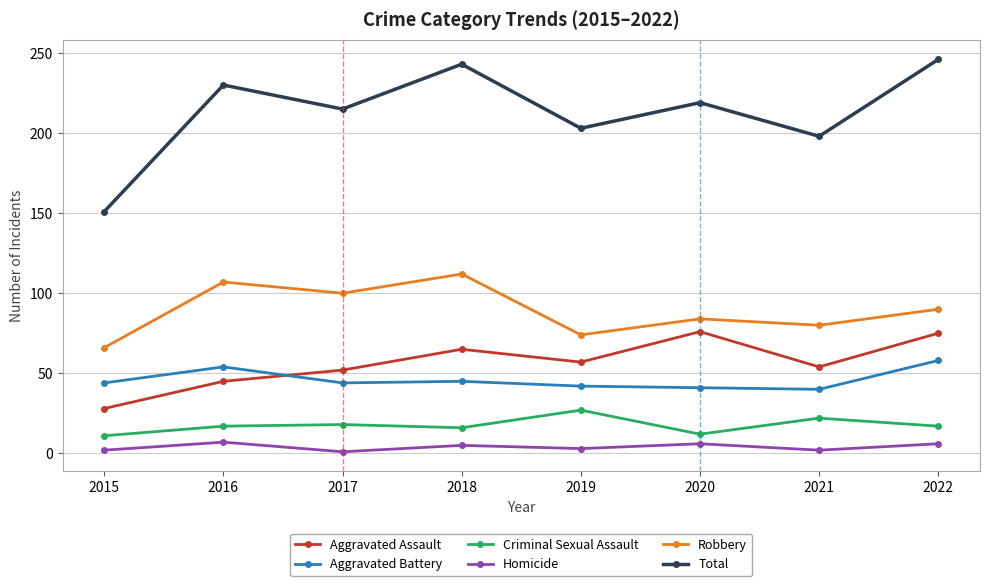

What is the average value of the Aggravated Battery series?

46